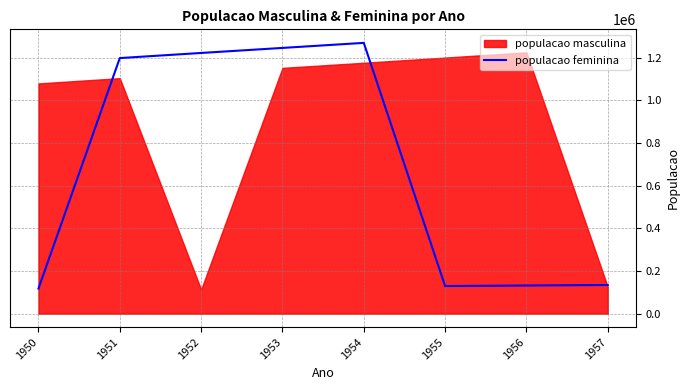

Does the chart display data point markers on the line(s)?

No